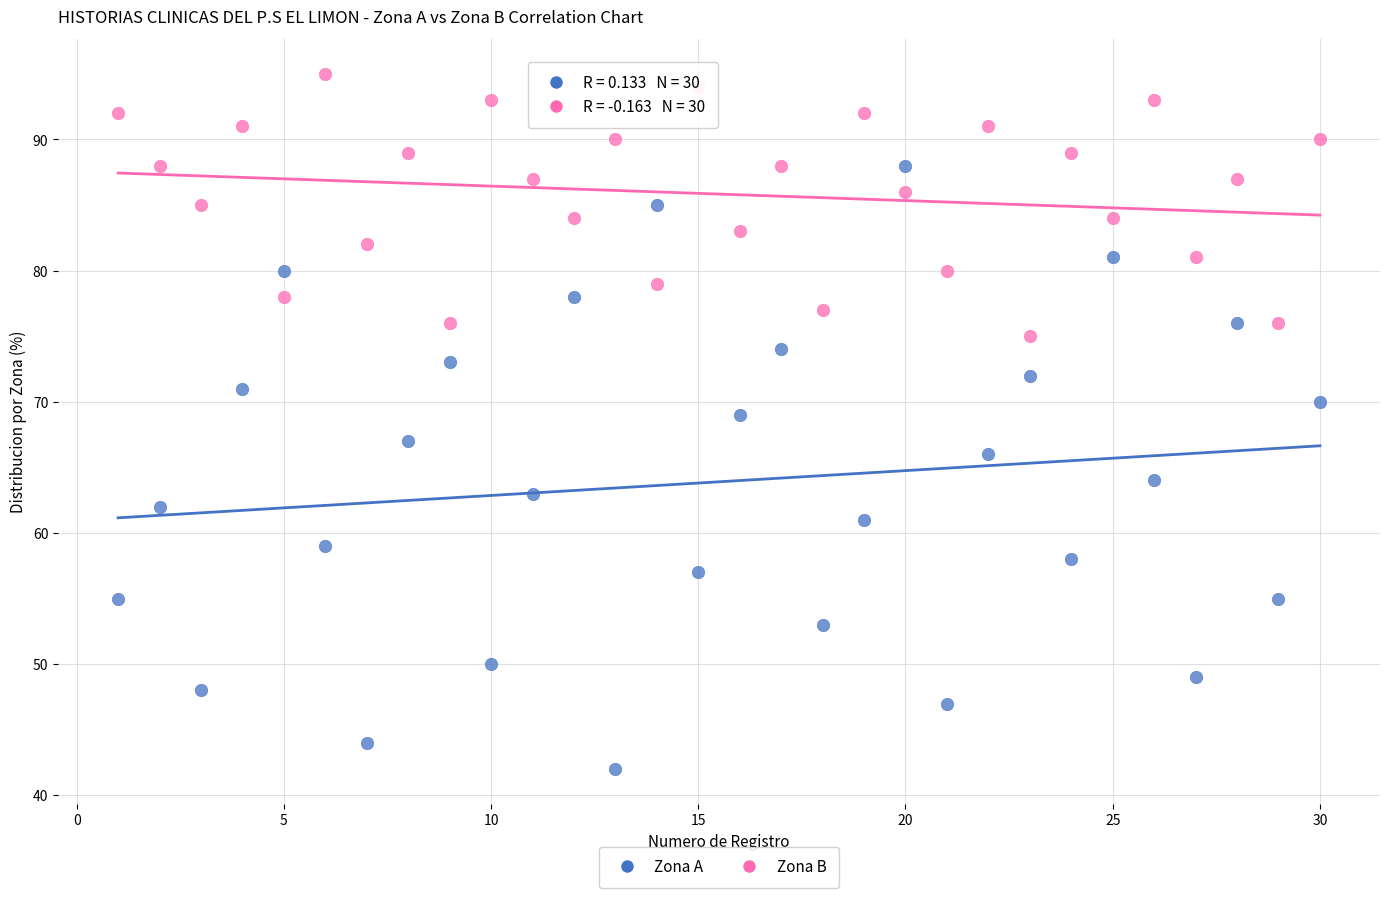

What are all the series names shown in the legend?

Zona A, Zona B